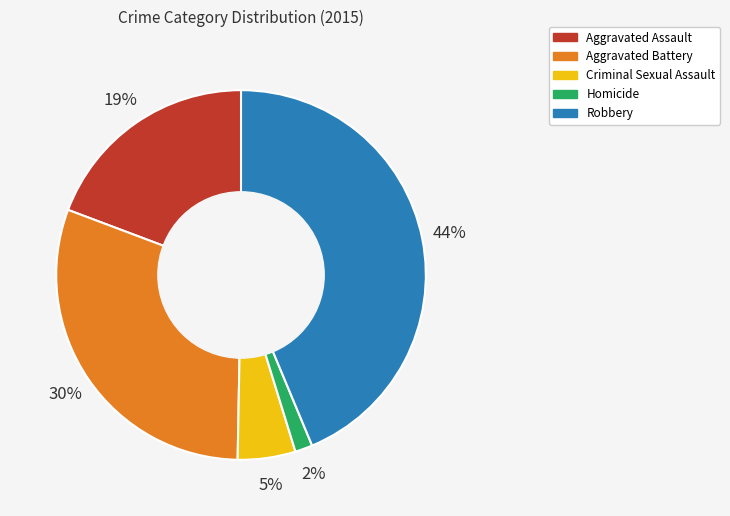

Rank the categories by value from highest to lowest.

Robbery, Aggravated Battery, Aggravated Assault, Criminal Sexual Assault, Homicide